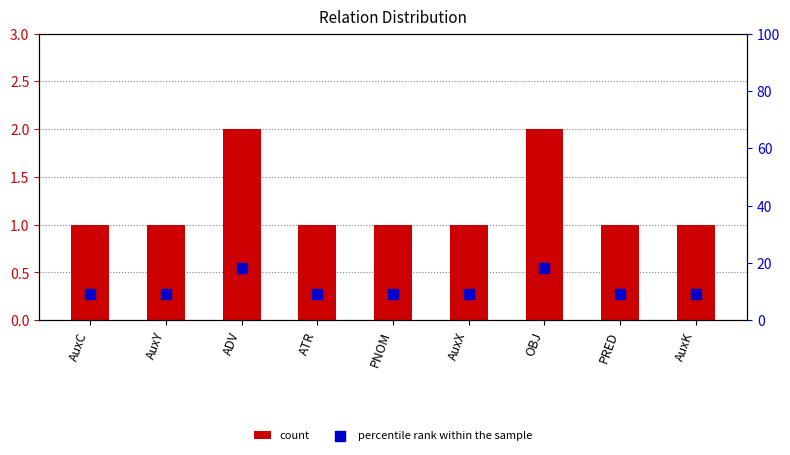

What is the total value across all series at ADV?

20.2